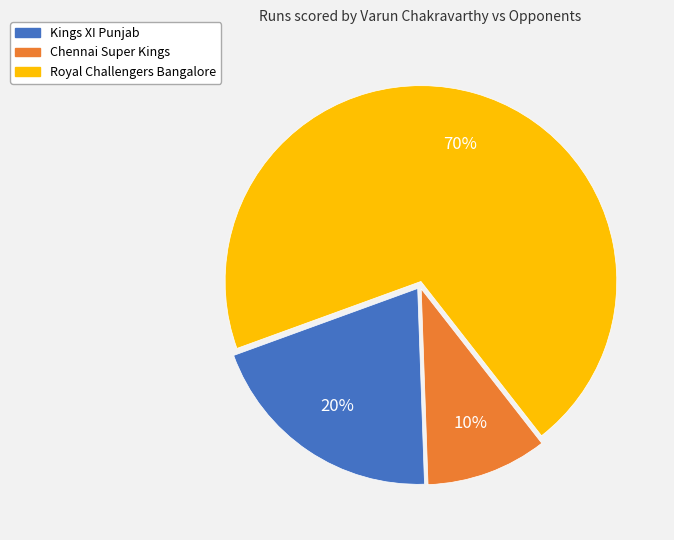

Approximately how many times larger is the value at Chennai Super Kings compared to Royal Challengers Bangalore?

0.1